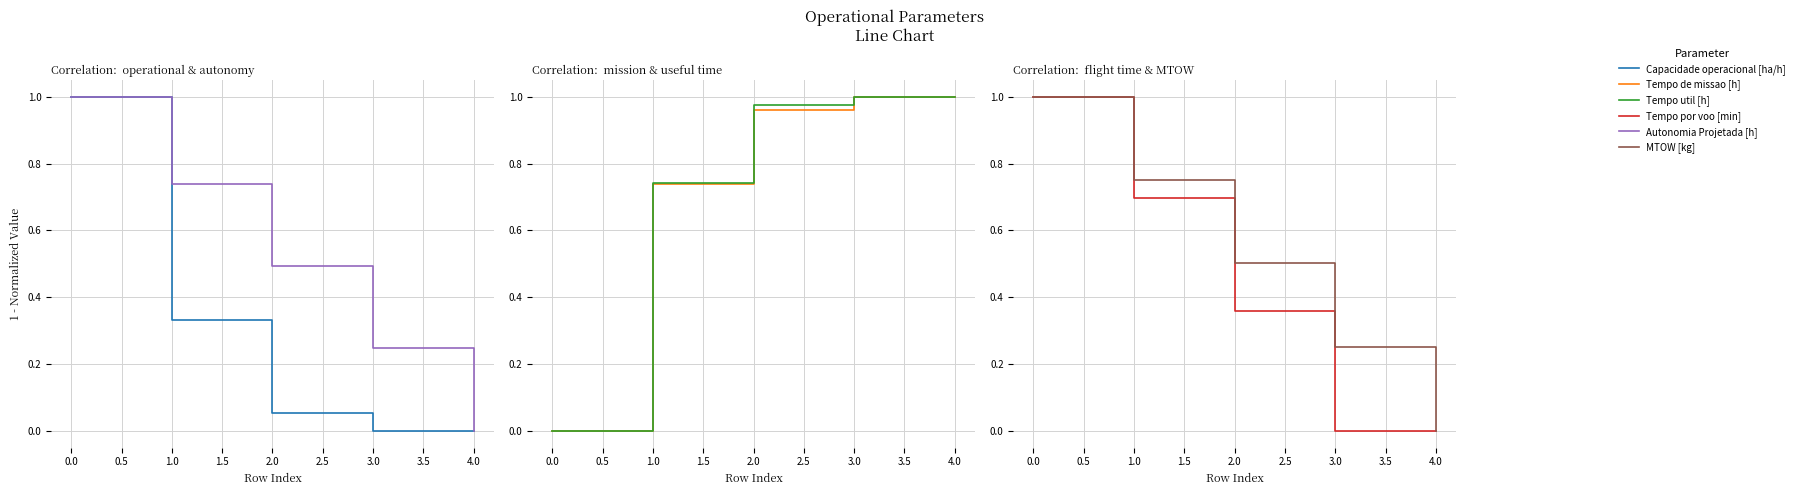

Does the chart have visible grid lines?

Yes